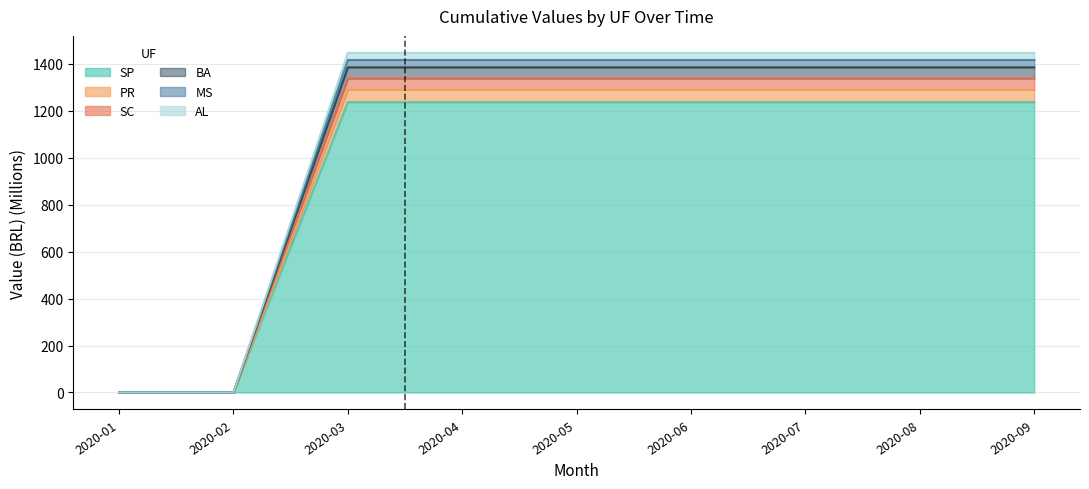

What is the average value of the AL series?

1101.8